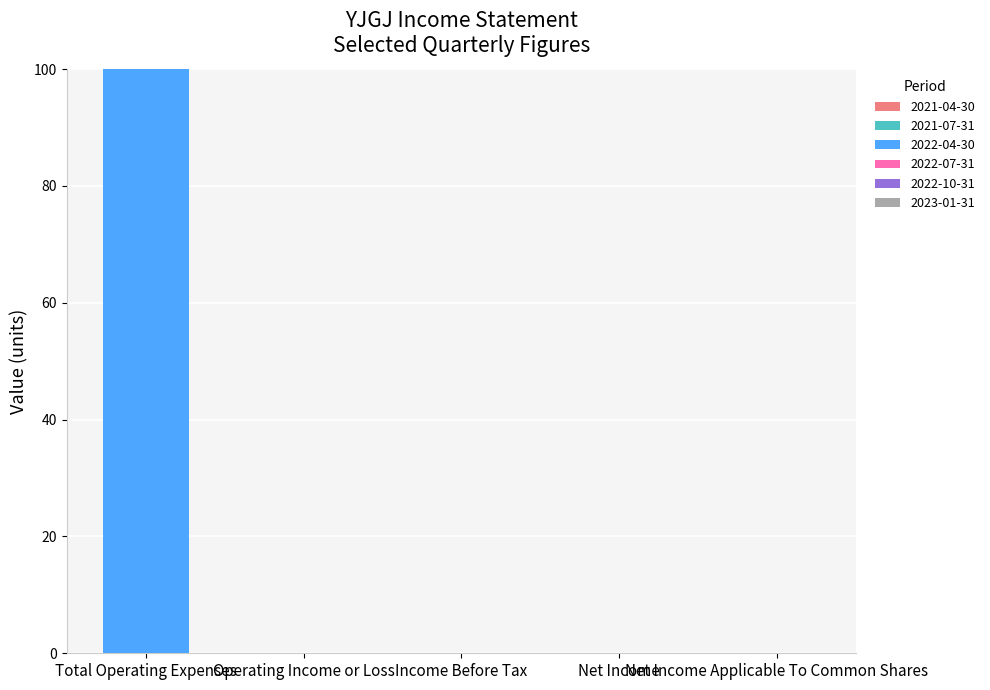

Is the value of 2021-04-30 at Total Operating Expenses greater than the value of 2023-01-31 at Net Income?

No